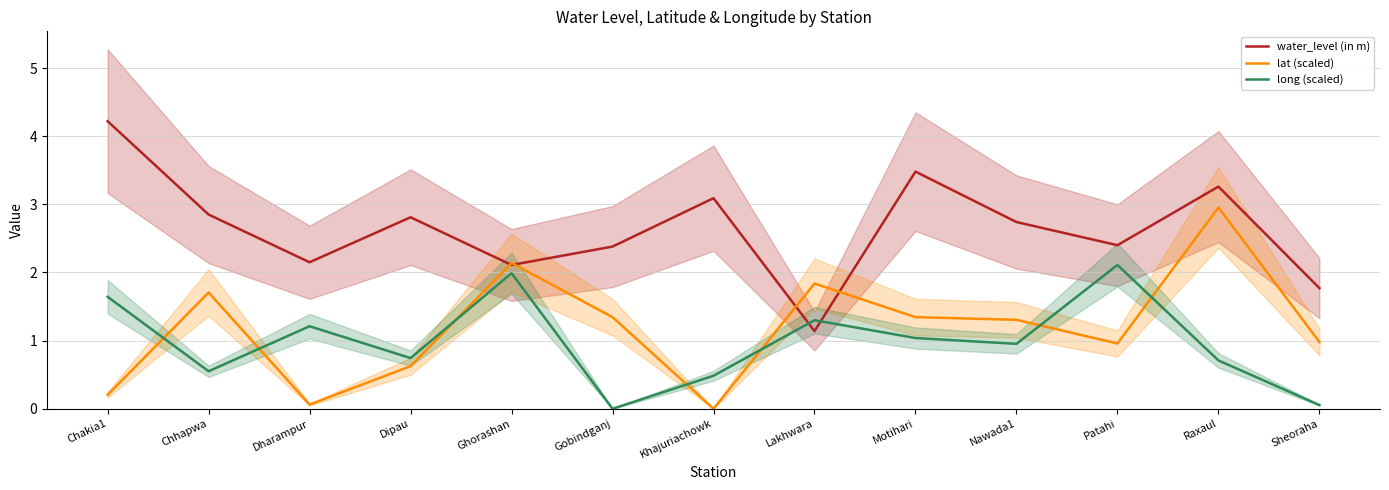

Reading left to right, list all the values displayed in this chart.

water_level (in m): 4.2	2.9	2.1	2.8	2.1	2.4	3.1	1.1	3.5	2.7	2.4	3.3	1.8
lat (scaled): 0.2	1.7	0.1	0.6	2.1	1.3	0.0	1.8	1.3	1.3	1.0	3.0	1.0
long (scaled): 1.6	0.5	1.2	0.7	2.0	0.0	0.5	1.3	1.0	1.0	2.1	0.7	0.1